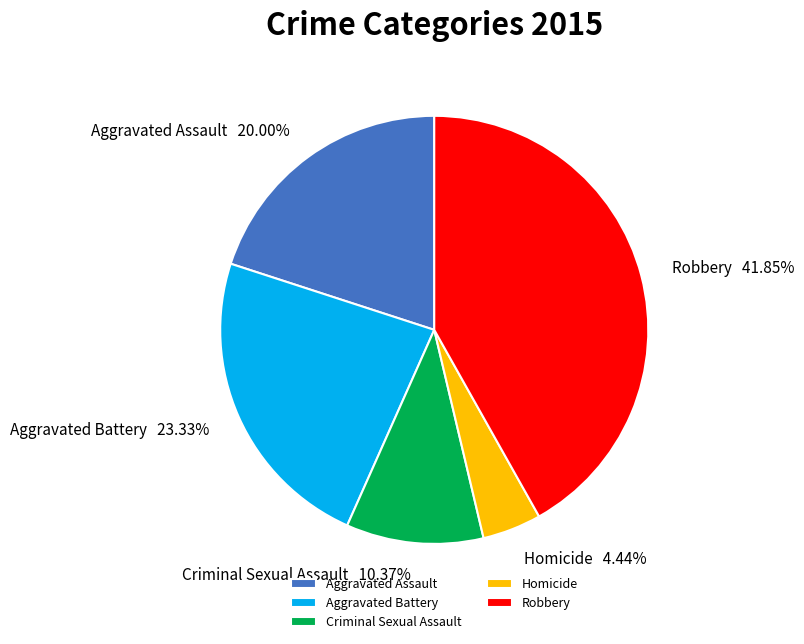

Combined, what portion of the pie is Homicide and Aggravated Battery?

27.8%